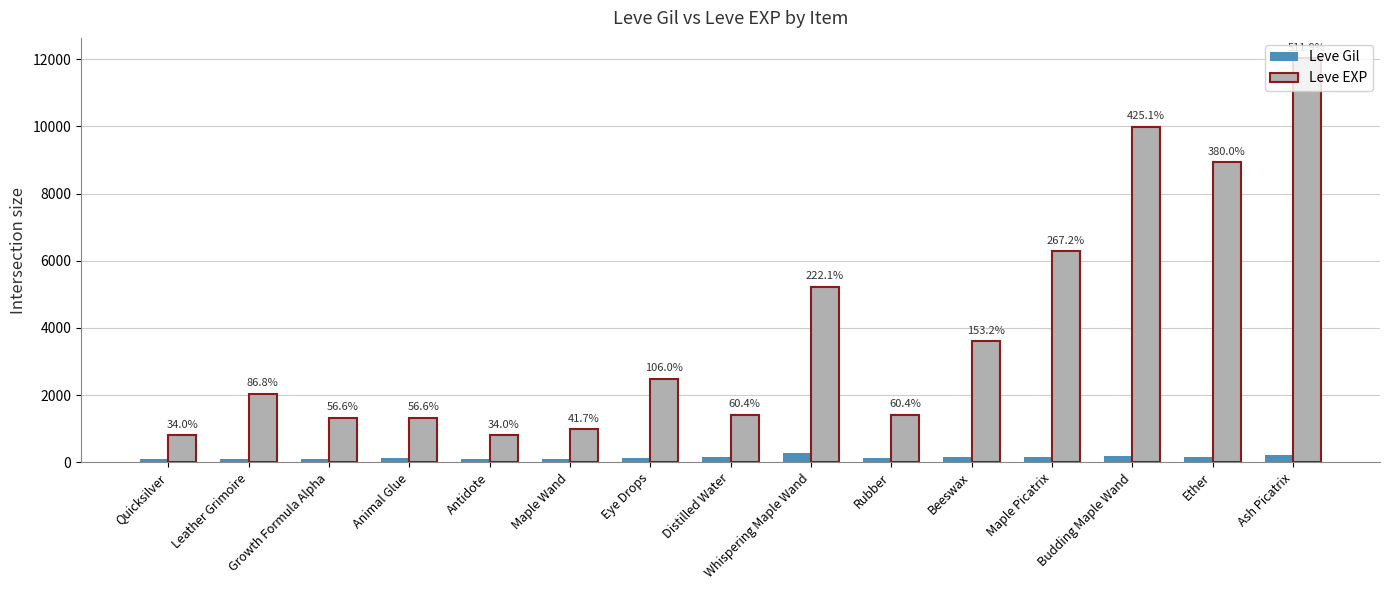

What are all the series names shown in the legend?

Leve Gil, Leve EXP